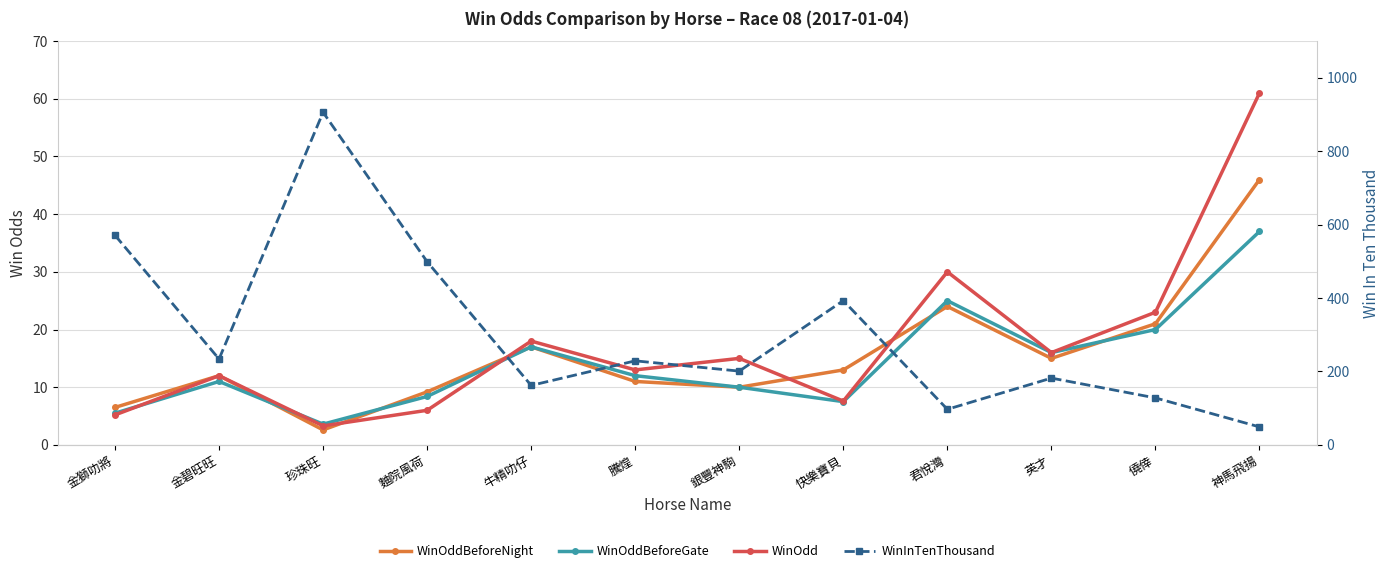

List the series in order of their peak value, lowest first.

WinOddBeforeGate, WinOddBeforeNight, WinOdd, WinInTenThousand